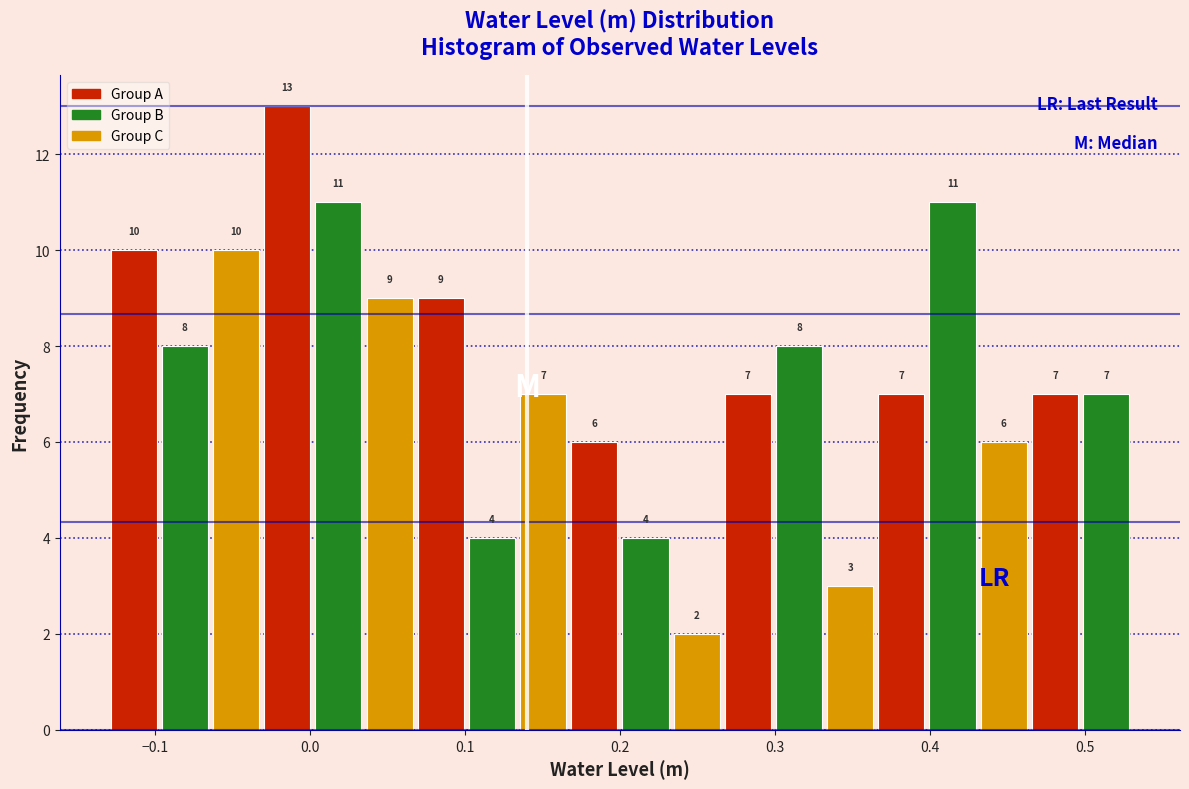

Around what value on the x-axis is the tallest bar? Give the approximate position of its centre, as read against the axis.

-0.01